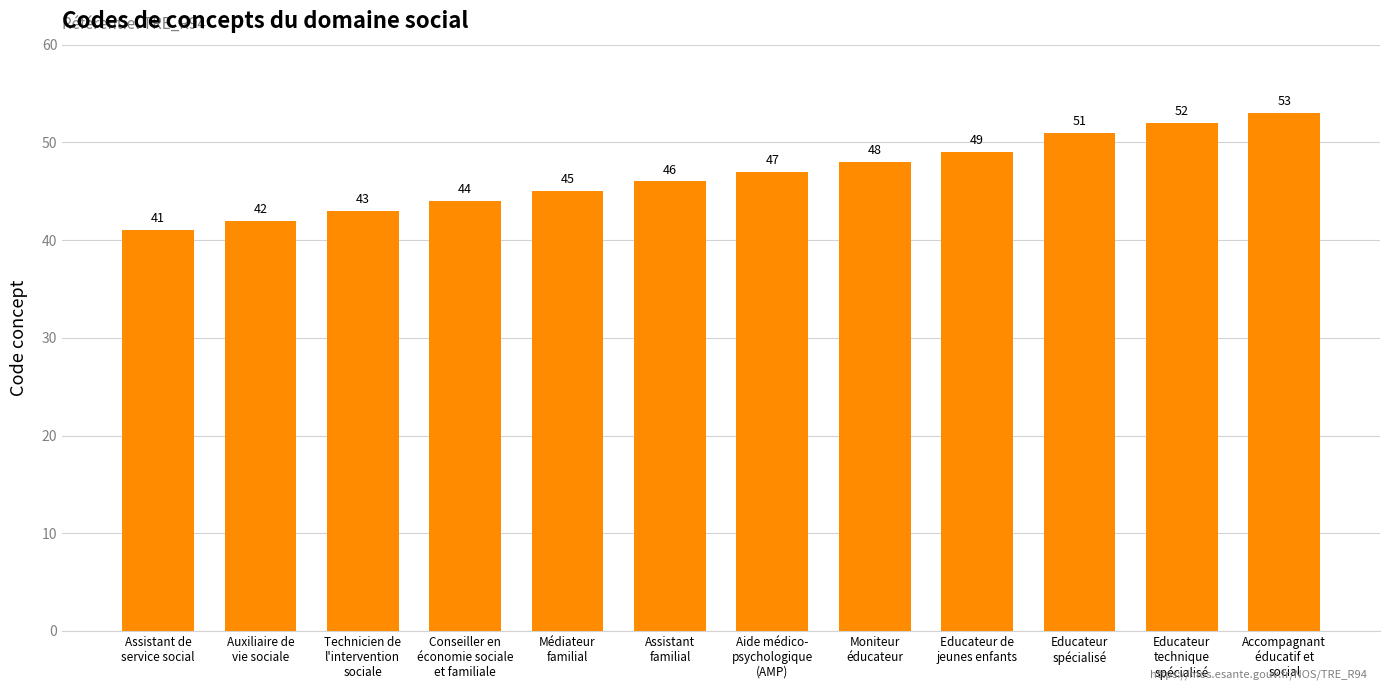

Reading right to left, transcribe all the data shown in this chart.

53	52	51	49	48	47	46	45	44	43	42	41